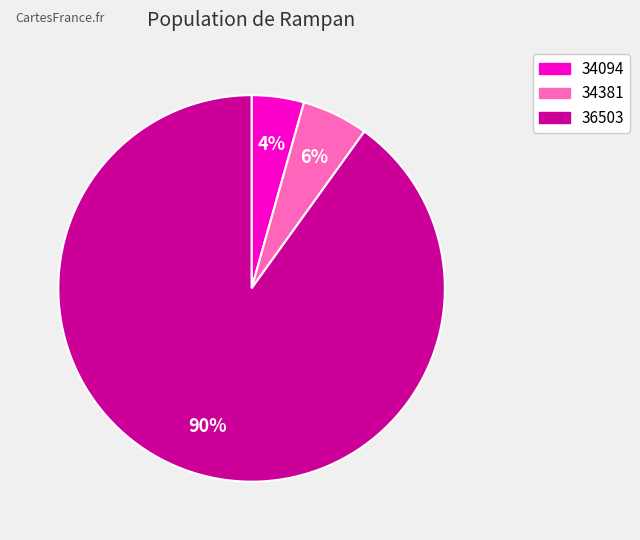

To the nearest percent, what portion does 34381 represent?

6%